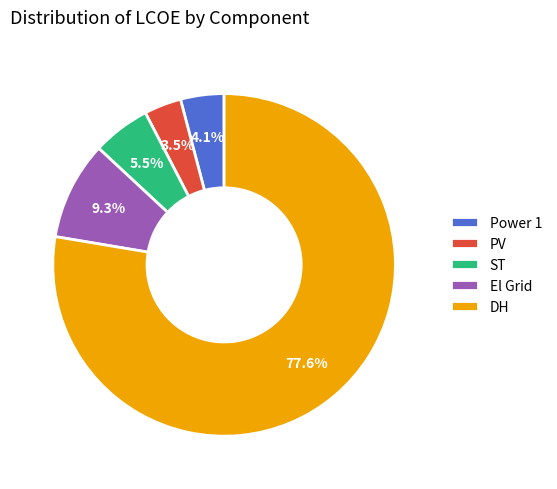

Between Power 1 and ST, which is larger?

ST